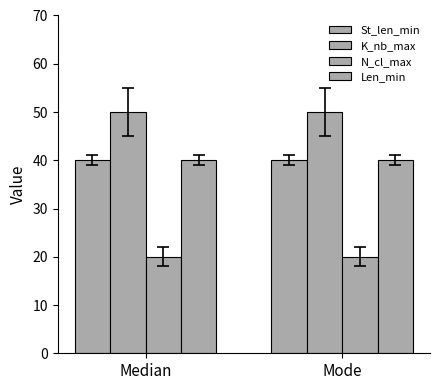

The value of St_len_min at Median is 27. True or false?

False